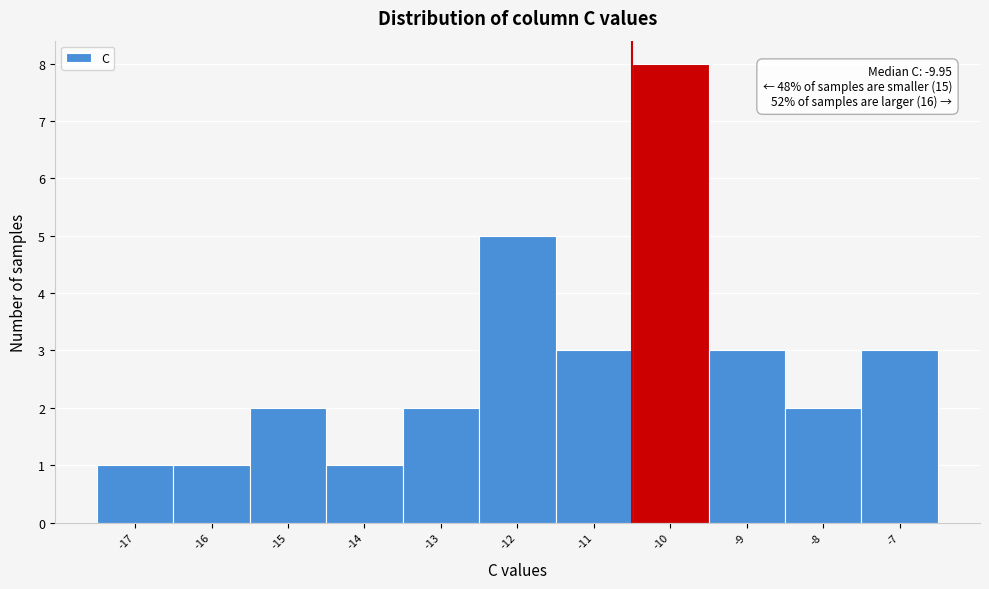

Reading left to right, extract all data points from this chart.

-17=1	-16=1	-15=2	-14=1	-13=2	-12=5	-11=3	-10=8	-9=3	-8=2	-7=3